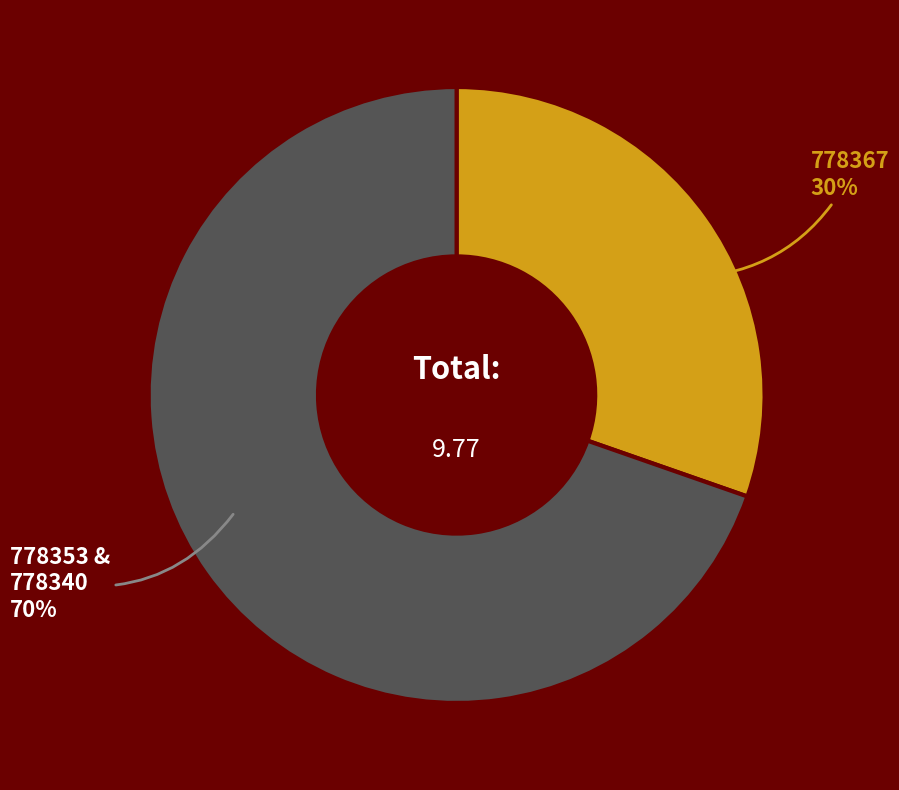

To the nearest percent, what is the average slice percentage?

50%